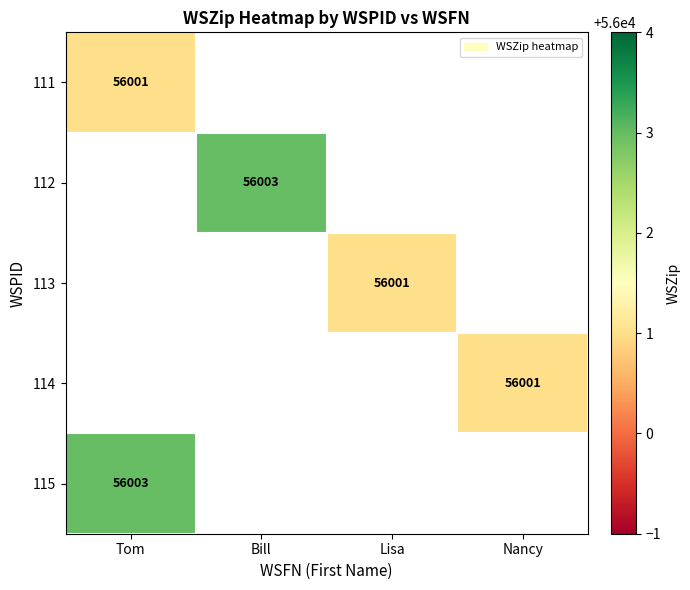

True or false: 113 has a value of 56001 at Lisa.

True